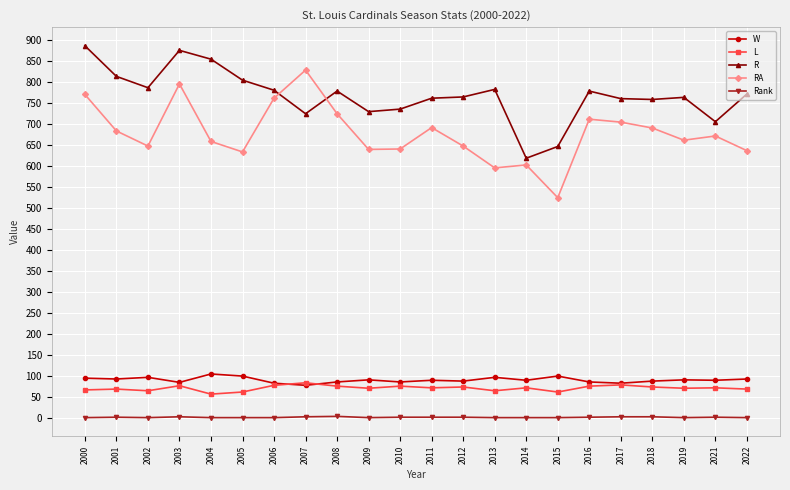

What is the sum of all Rank values?

39